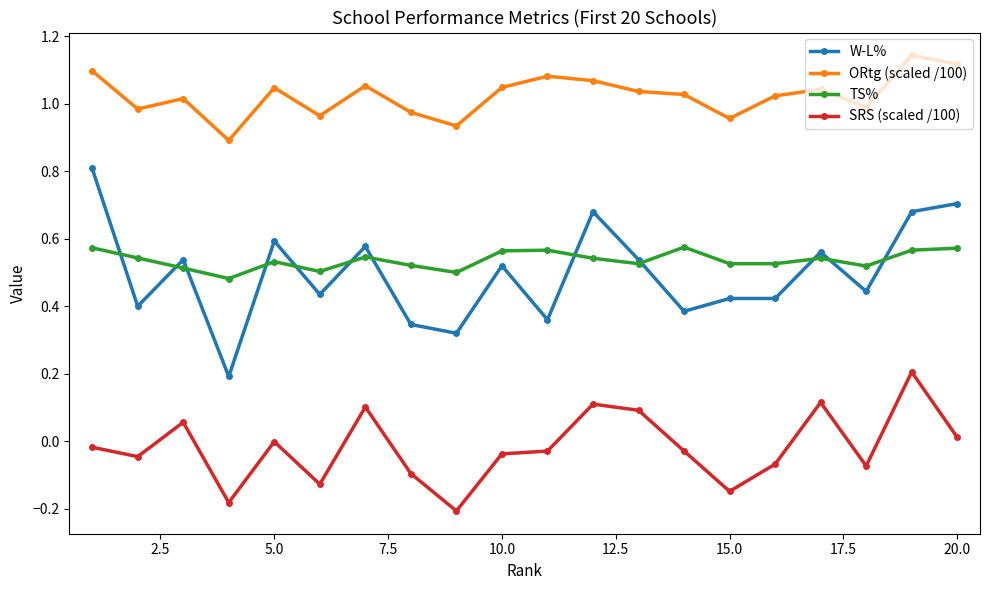

True or false: W-L% and SRS (scaled /100) intersect in this chart.

False